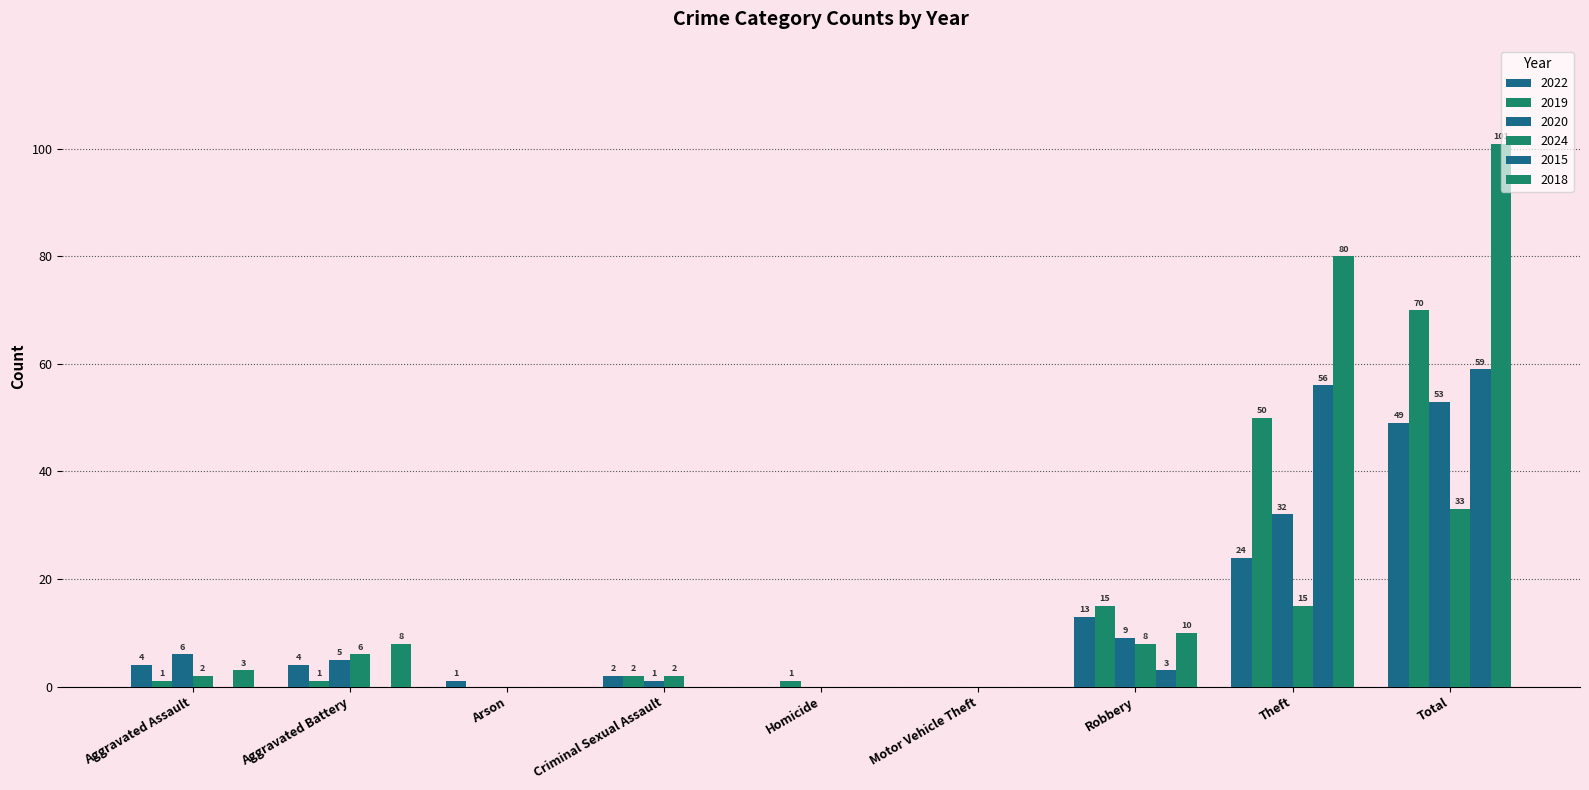

How many values in 2015 are above zero?

3